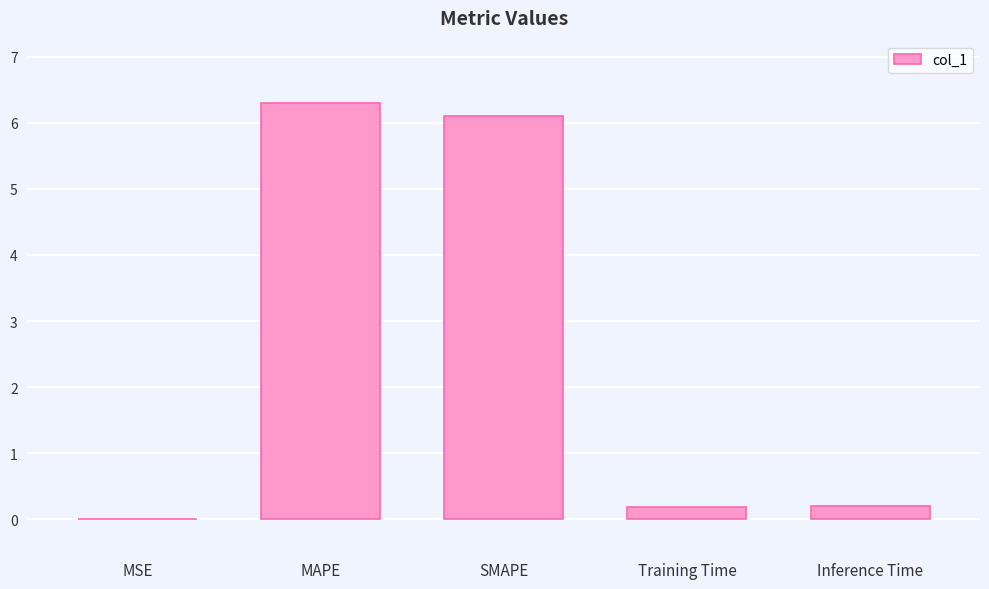

Which category has the highest value across all series?

MAPE